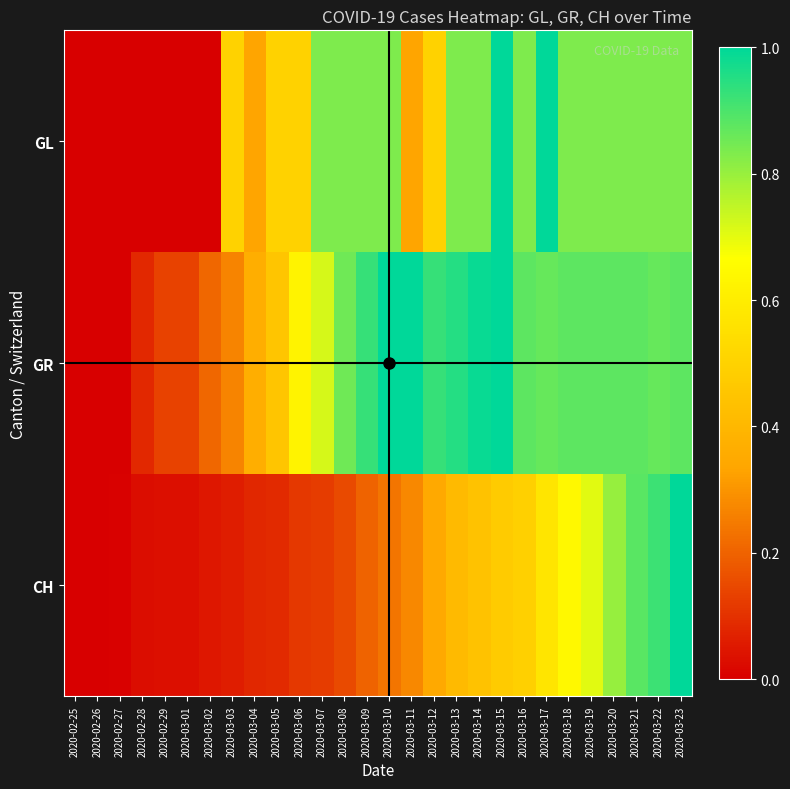

Rank the series by their average value, from lowest to highest.

CH, GL, GR